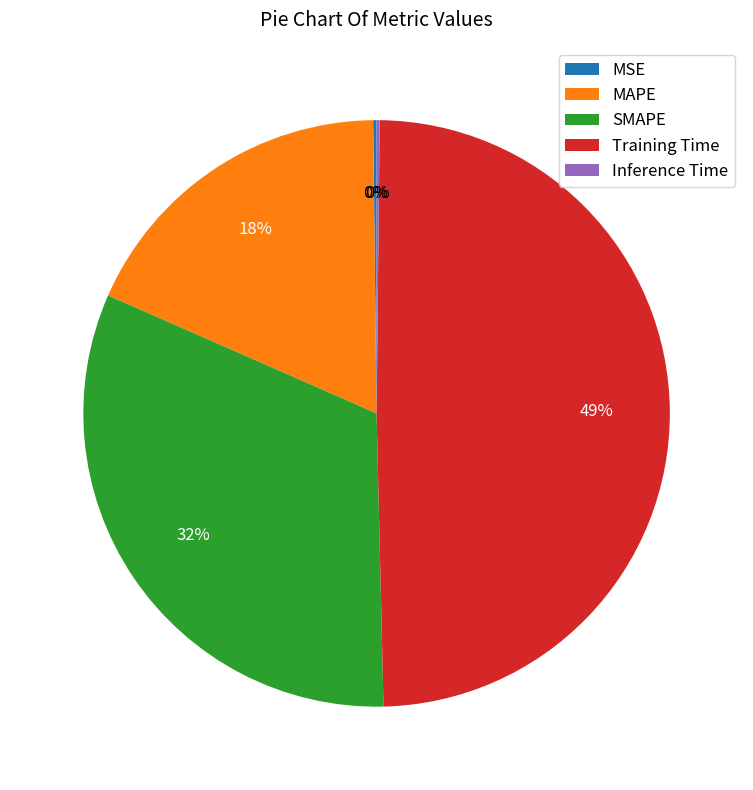

Is there any slice that represents more than half of the pie?

No